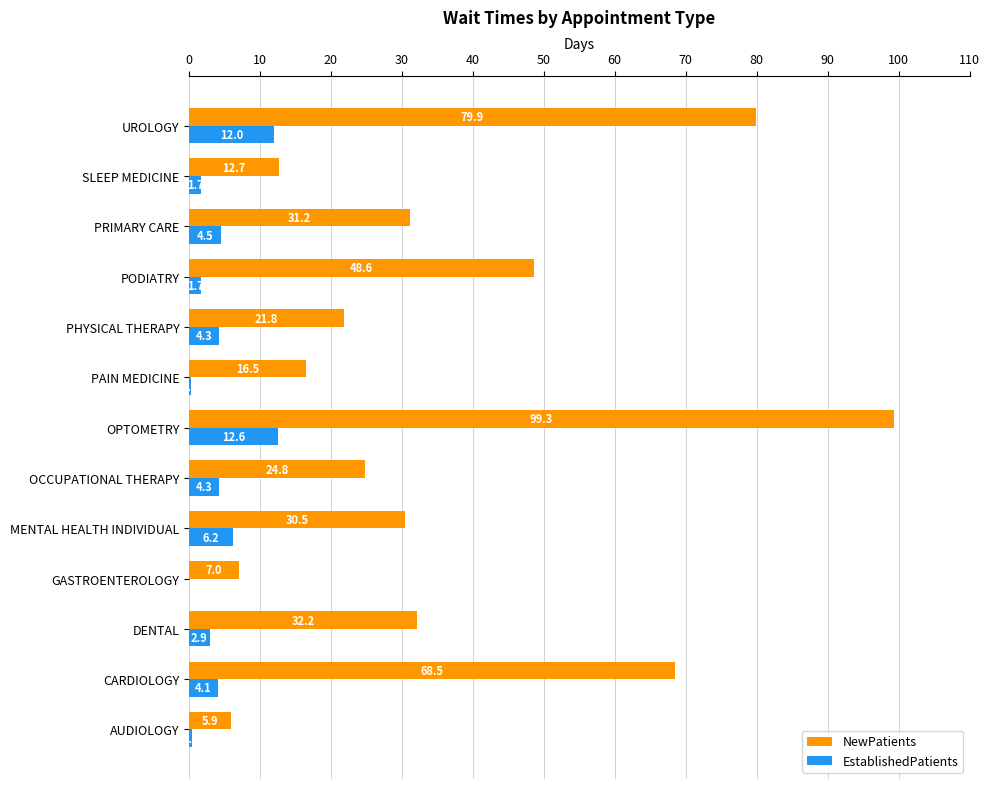

Is it true that NewPatients equals 48.6 at PODIATRY?

True